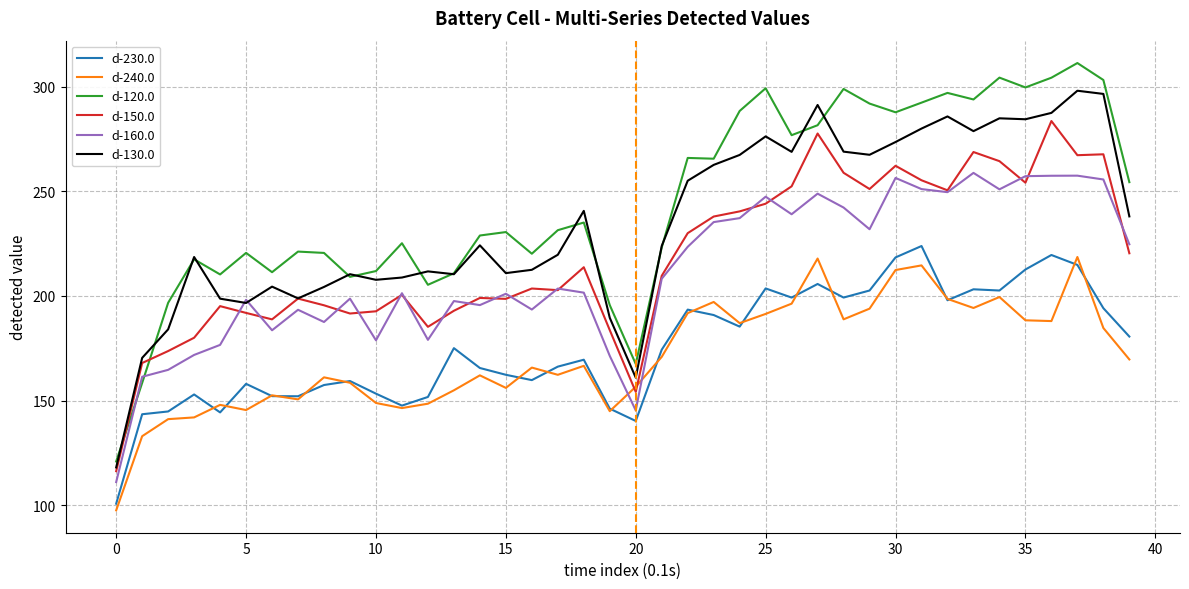

What is the difference between the second highest and second lowest values in the d-240.0 series?

84.9